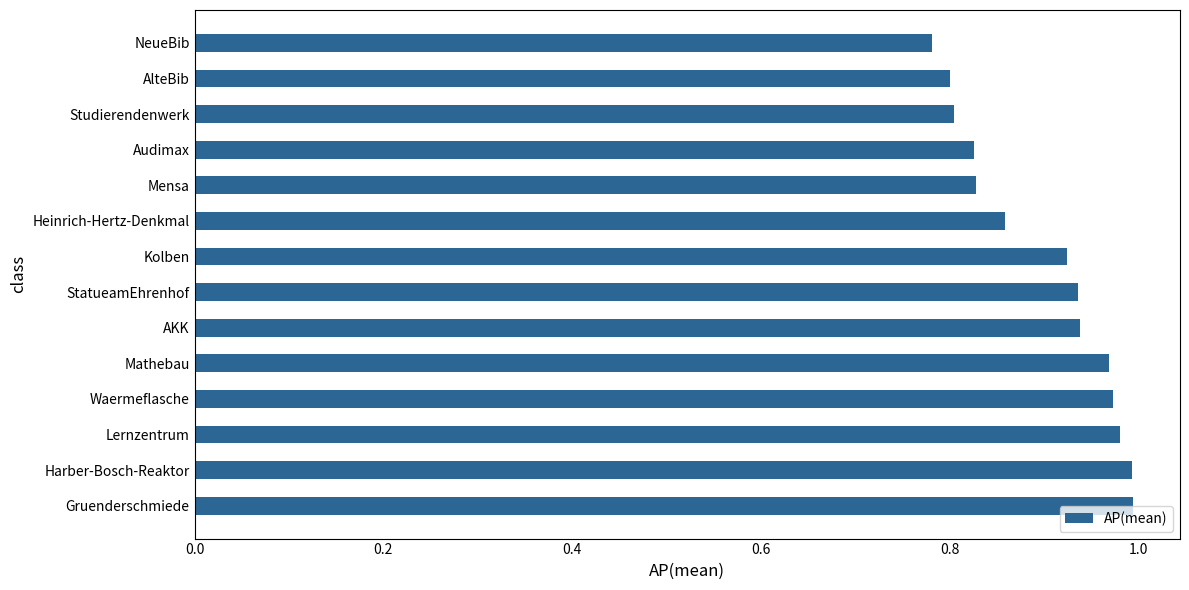

True or false: the data shows 1.0 at Harber-Bosch-Reaktor.

True